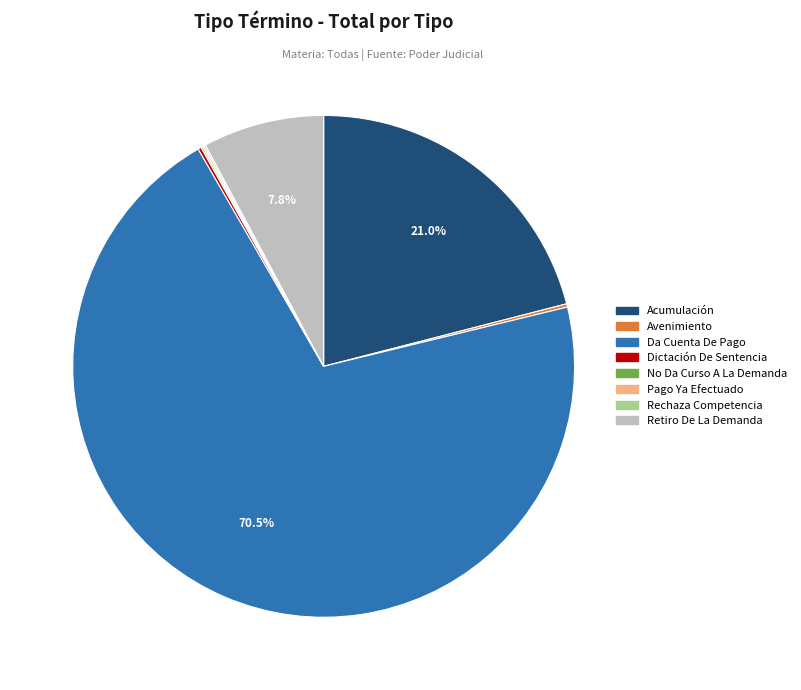

What is the majority slice?

Da Cuenta De Pago